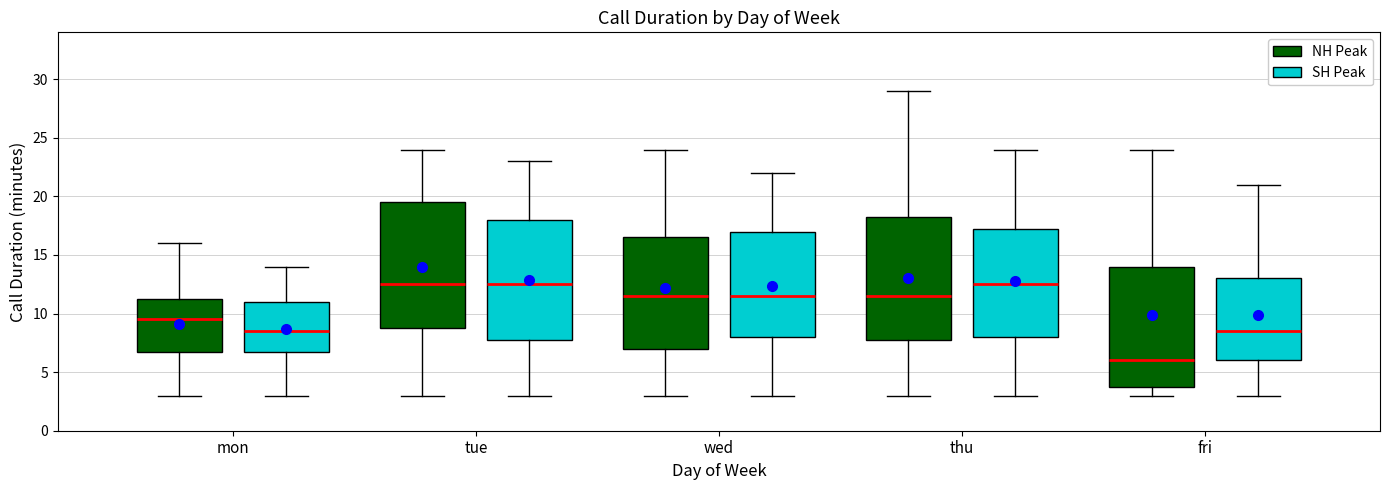

Where is the lower edge of the box for tue (SH Peak) on the y-axis? The values are not printed on the chart, so give them approximately, as read against the axis.

8.0